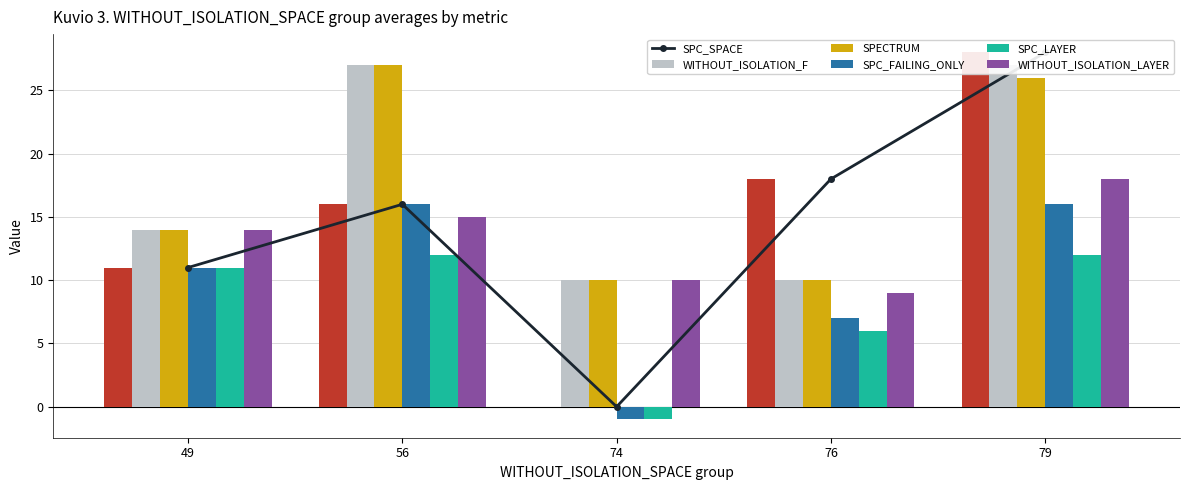

Which label corresponds to the largest value in the chart?

79